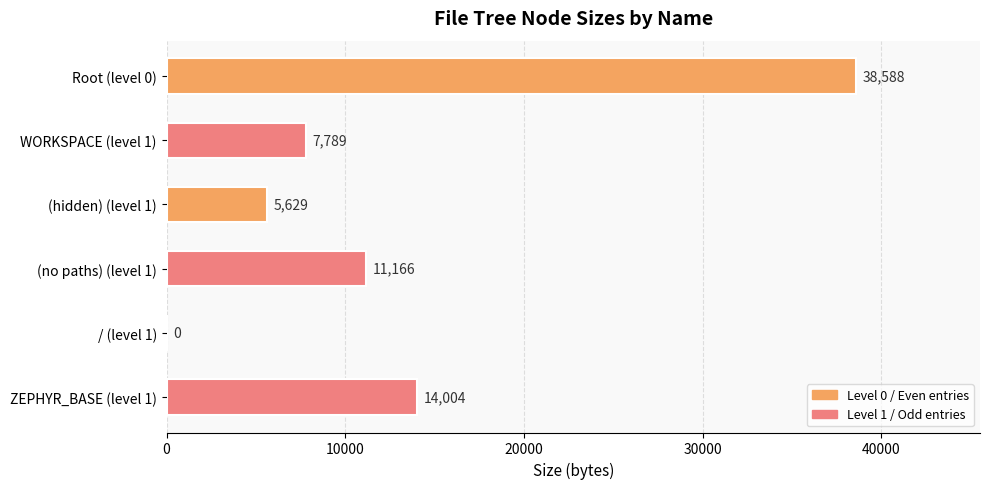

Reading bottom to top, what are all the values shown in this chart?

ZEPHYR_BASE (level 1)=14004	/ (level 1)=0	(no paths) (level 1)=11166	(hidden) (level 1)=5629	WORKSPACE (level 1)=7789	Root (level 0)=38588